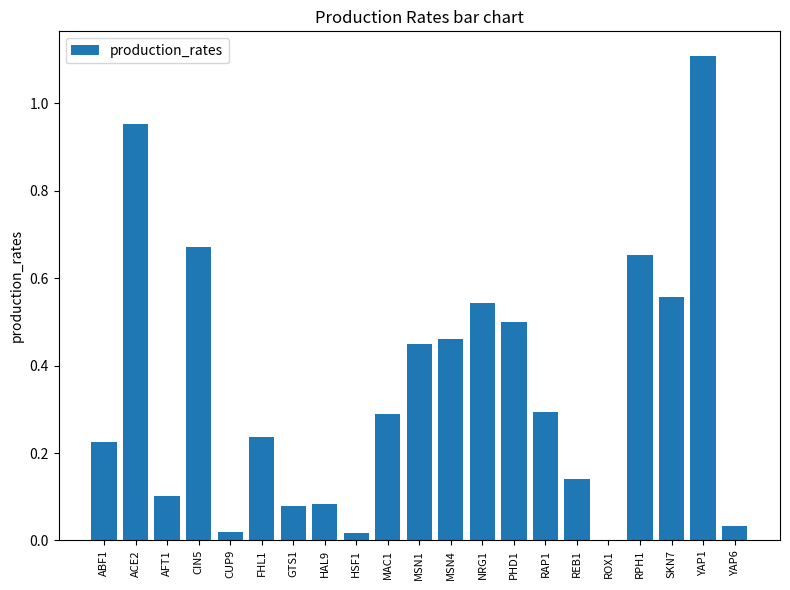

Which category has the highest value across all series?

YAP1